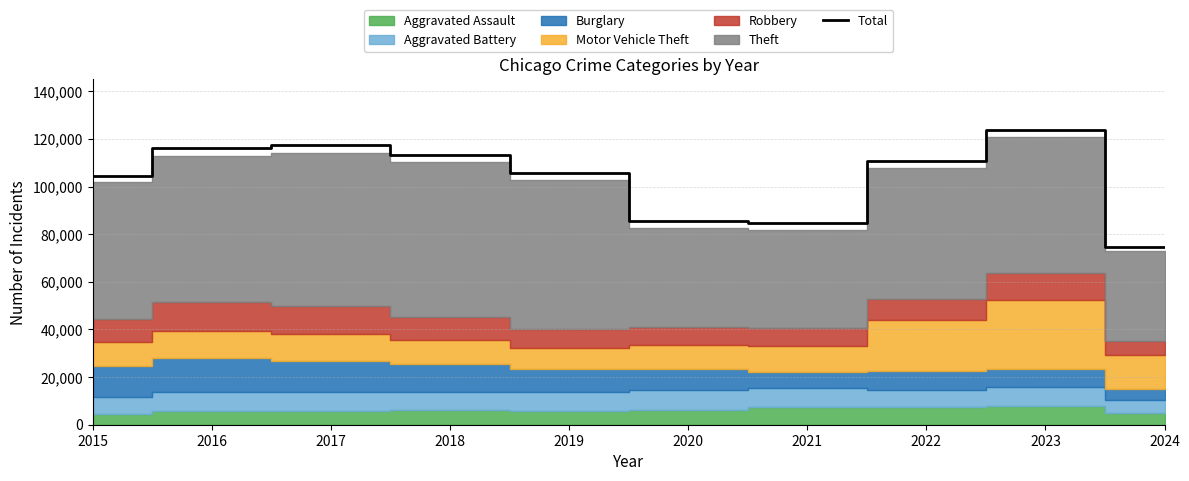

The value of Total at 2018 is 186762. True or false?

False